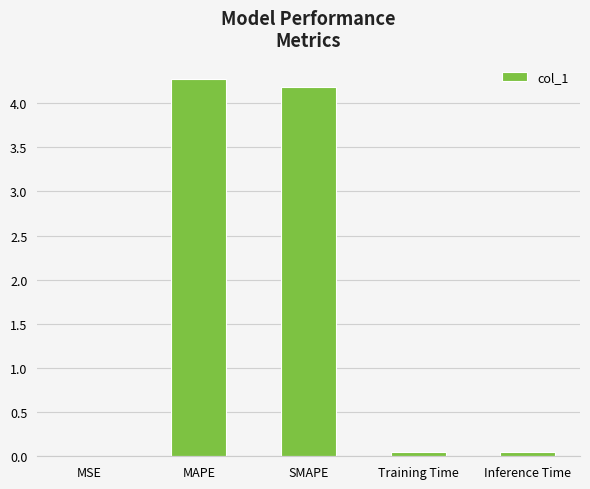

Which label corresponds to the largest value in the chart?

MAPE